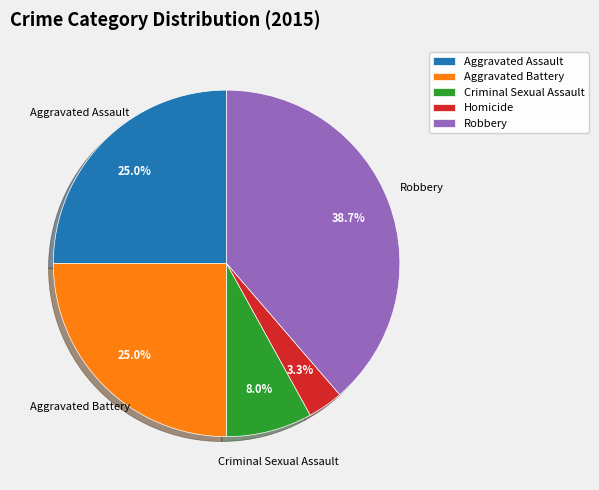

Does Aggravated Battery represent more than half of the total?

No